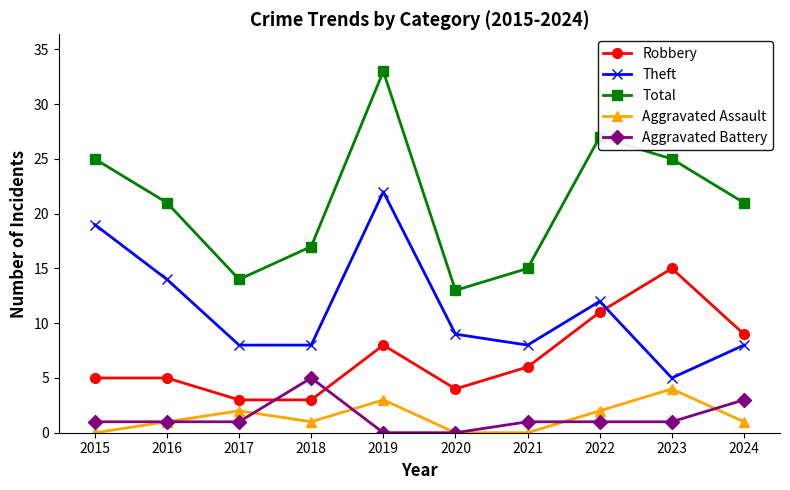

True or false: Total and Theft cross at least once.

False